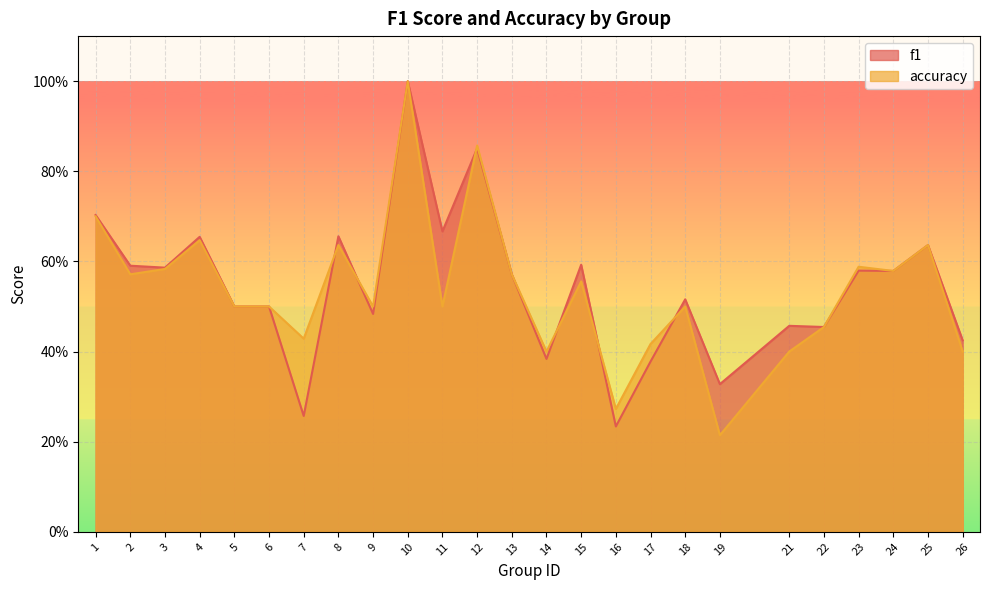

Does the chart display data point markers on the line(s)?

No